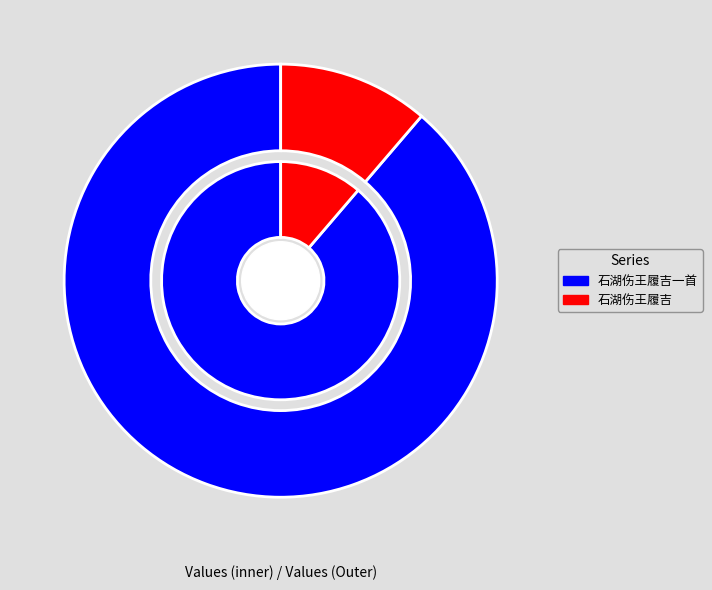

Which has a higher value, 石湖伤王履吉 or 石湖伤王履吉一首?

石湖伤王履吉一首